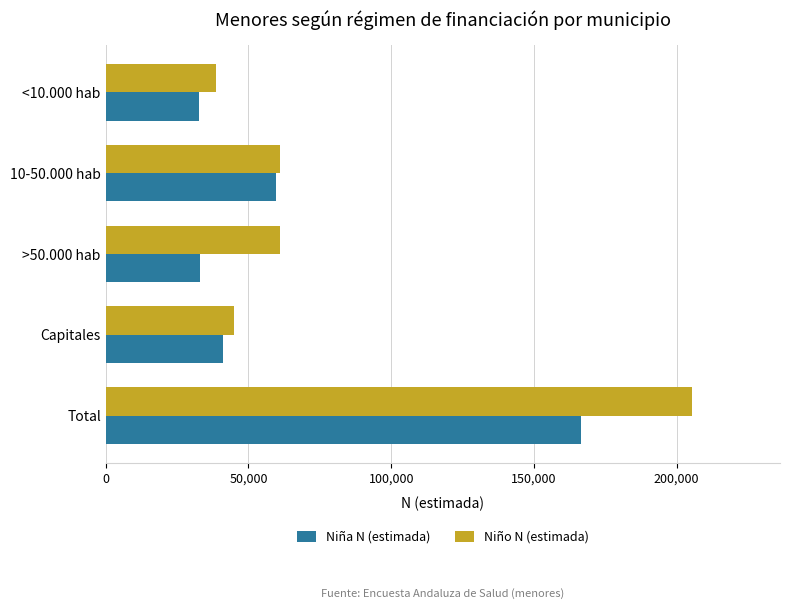

Which series has the largest total across all categories?

Niño N (estimada)